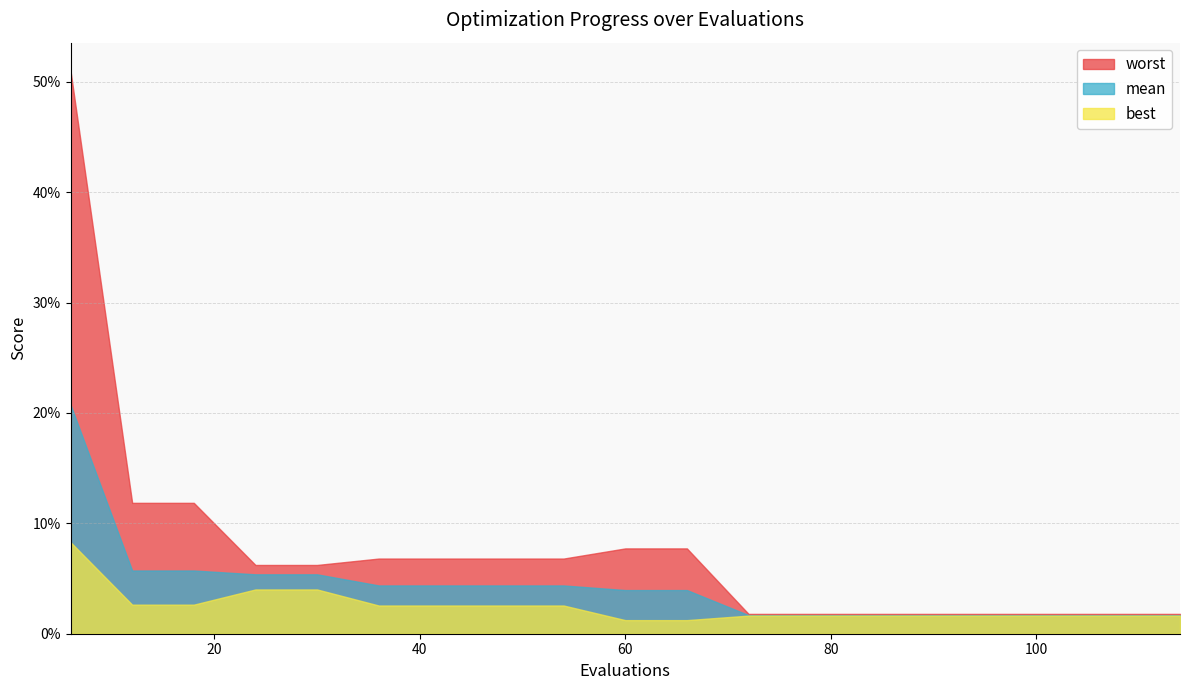

Which series has the largest range (max minus min)?

worst